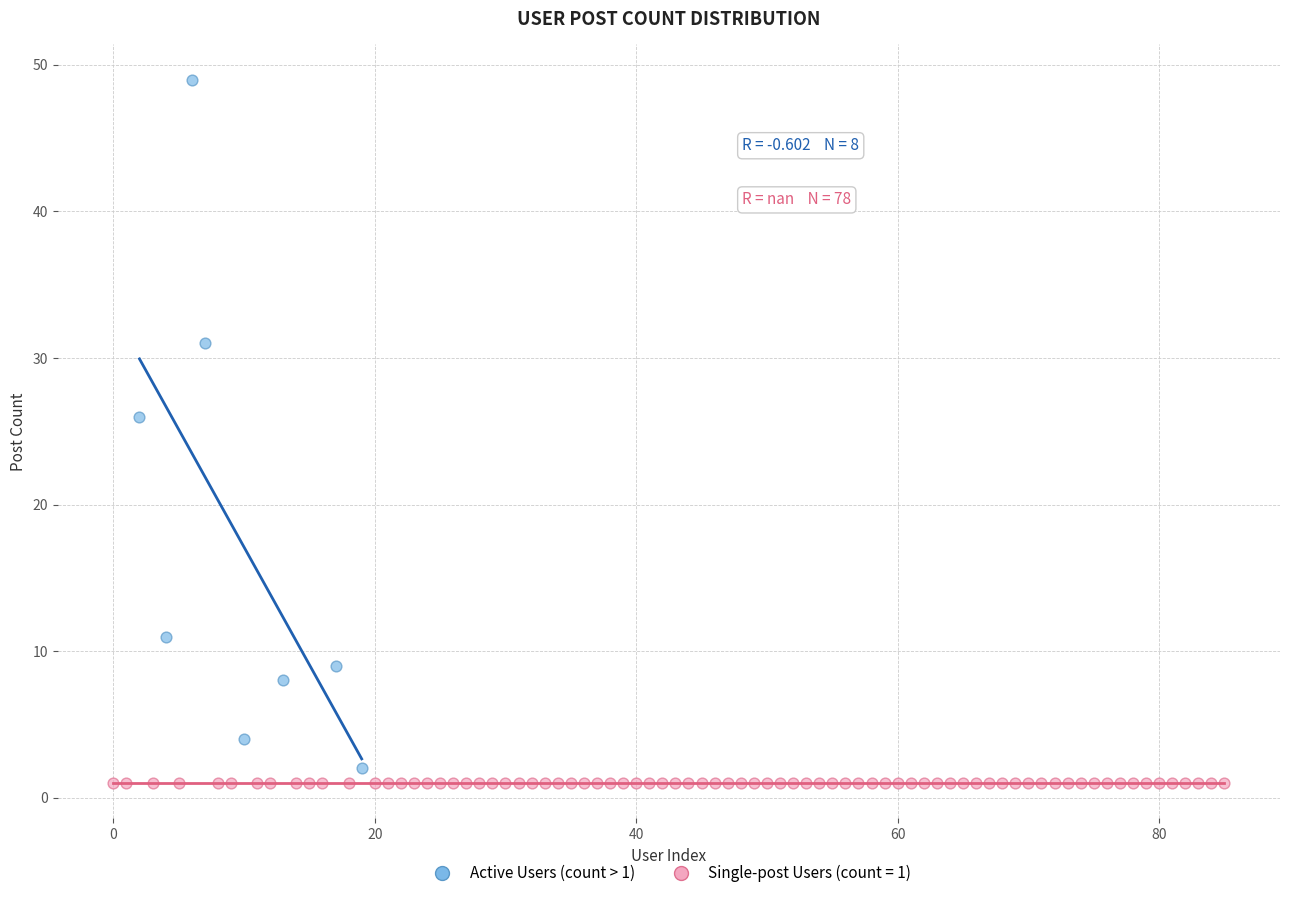

Which series reaches the maximum Y coordinate?

Active Users (count > 1)